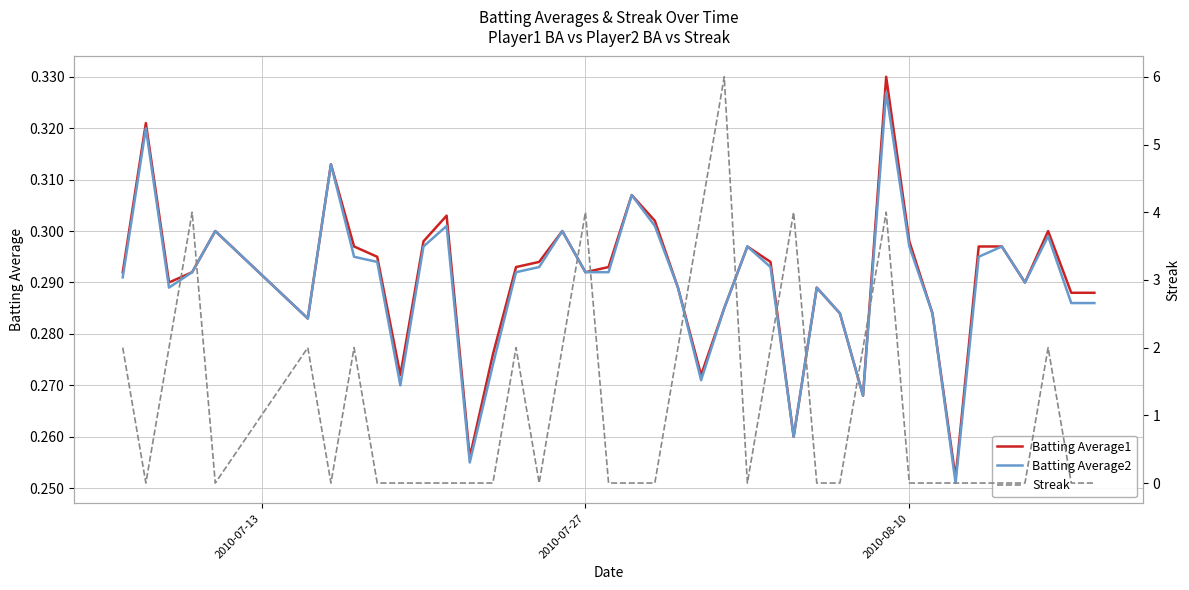

Reading right to left, what are all the values shown in this chart?

Batting Average1: 0.3	0.3	0.3	0.3	0.3	0.3	0.3	0.3	0.3	0.3	0.3	0.3	0.3	0.3	0.3	0.3	0.3	0.3	0.3	0.3	0.3	0.3	0.3	0.3	0.3	0.3	0.3	0.3	0.3	0.3	0.3	0.3	0.3	0.3	0.3	0.3	0.3	0.3	0.3	0.3
Batting Average2: 0.3	0.3	0.3	0.3	0.3	0.3	0.3	0.3	0.3	0.3	0.3	0.3	0.3	0.3	0.3	0.3	0.3	0.3	0.3	0.3	0.3	0.3	0.3	0.3	0.3	0.3	0.3	0.3	0.3	0.3	0.3	0.3	0.3	0.3	0.3	0.3	0.3	0.3	0.3	0.3
Streak: 0.0	0.0	2.0	0.0	0.0	0.0	0.0	0.0	0.0	4.0	2.0	0.0	0.0	4.0	2.0	0.0	6.0	4.0	2.0	0.0	0.0	0.0	4.0	2.0	0.0	2.0	0.0	0.0	0.0	0.0	0.0	0.0	2.0	0.0	2.0	0.0	4.0	2.0	0.0	2.0